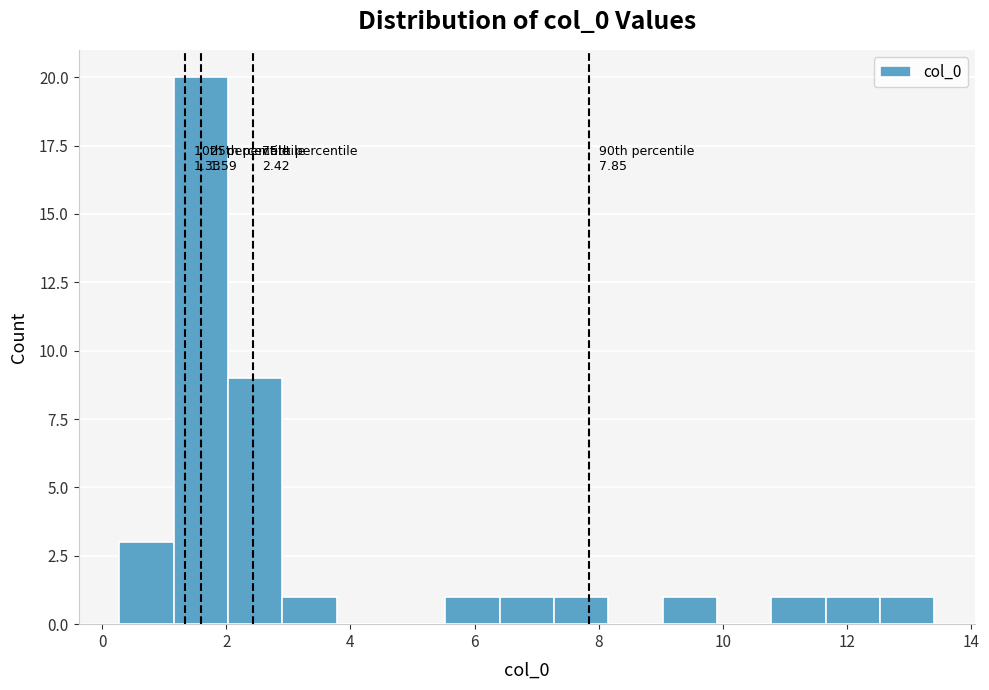

Over which range of the x-axis is the bar tallest?

1.2 to 2.0